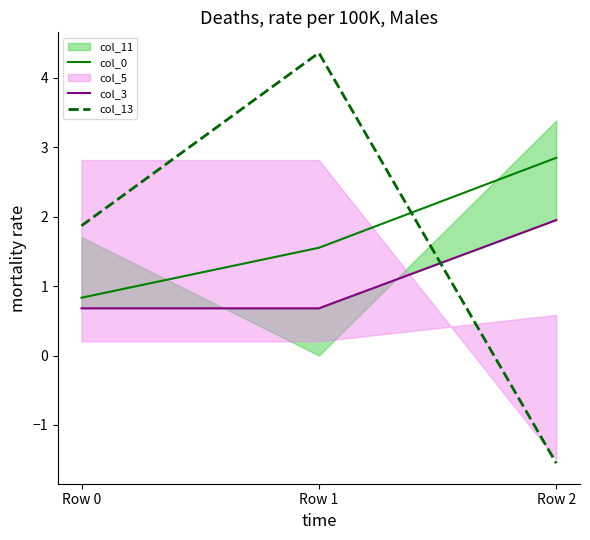

Is the value of col_0 at Row 1 greater than the value of col_13 at Row 0?

No